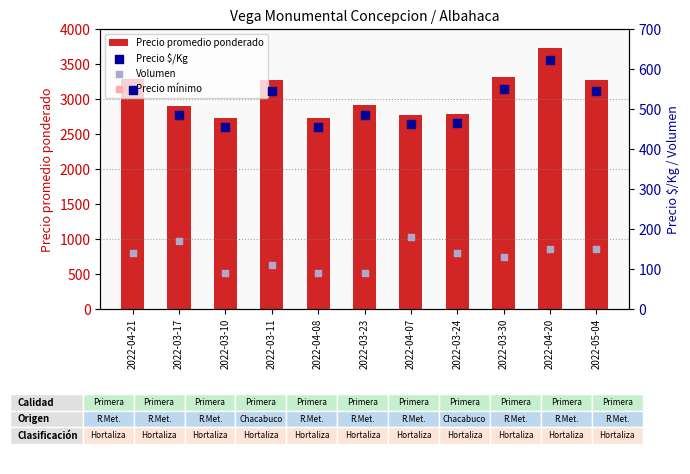

Is the value of Precio mínimo at 2022-03-24 greater than the value of Volumen at 2022-03-10?

Yes